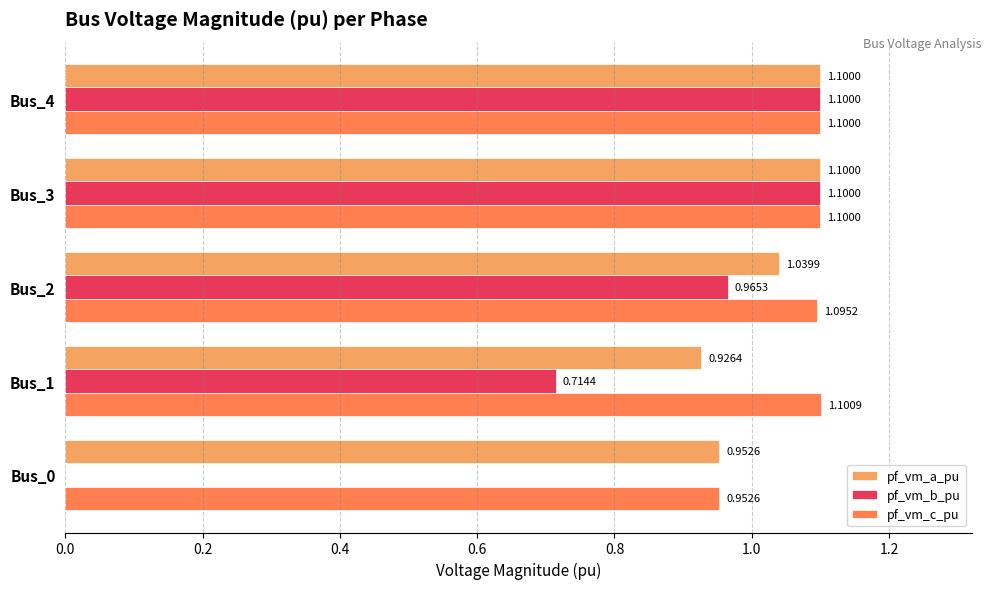

Where is pf_vm_a_pu nearest to the value 1?

Bus_2